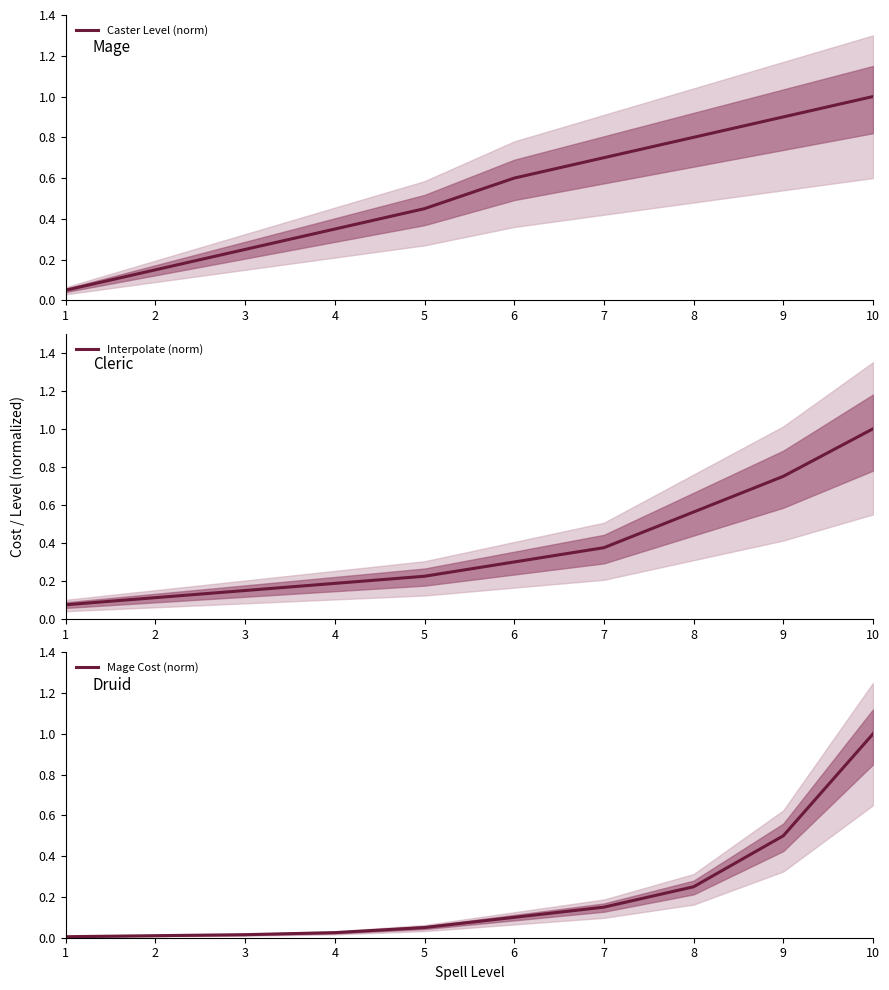

What is the maximum value for Interpolate (norm)?

1.0